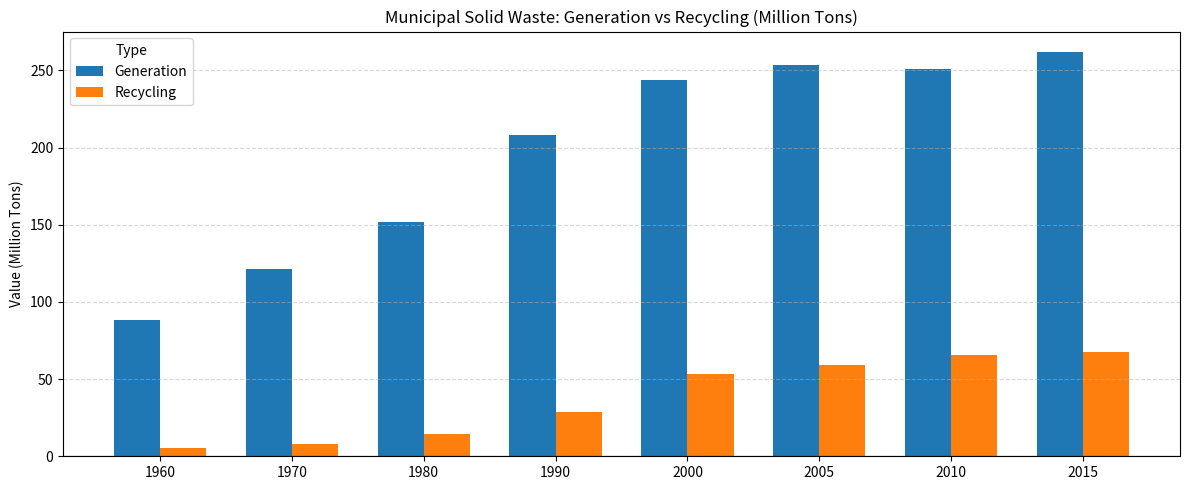

List the series in order of their overall mean, highest first.

Generation, Recycling